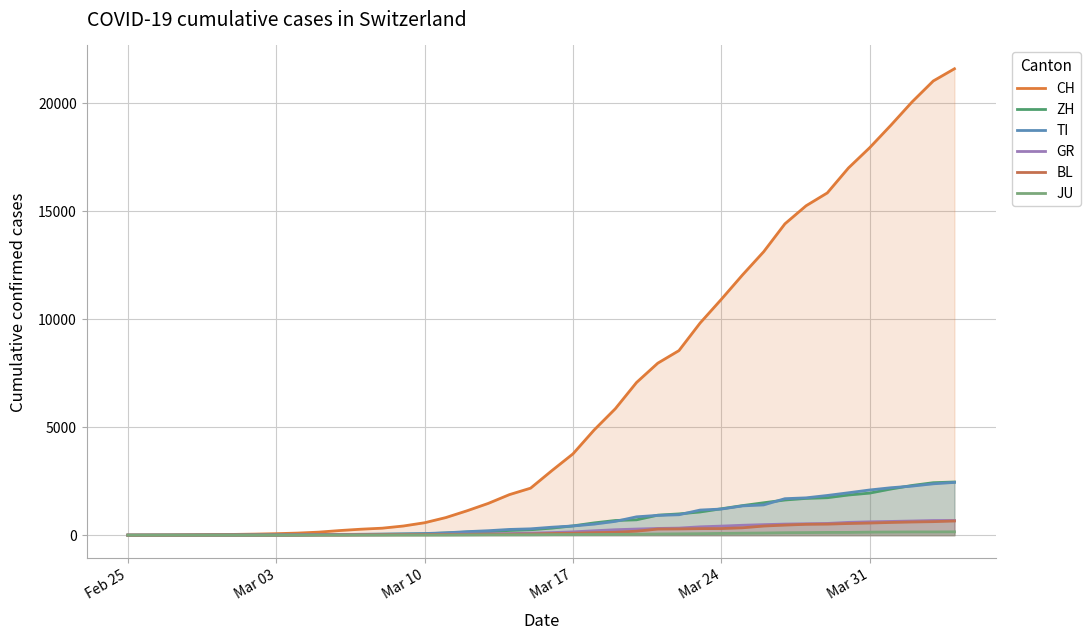

Does the chart have visible grid lines?

Yes